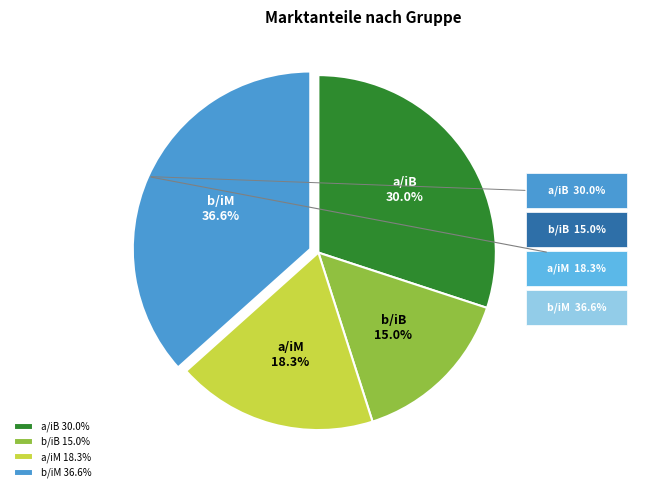

What percentage is NOT represented by b/iM?

63.4%